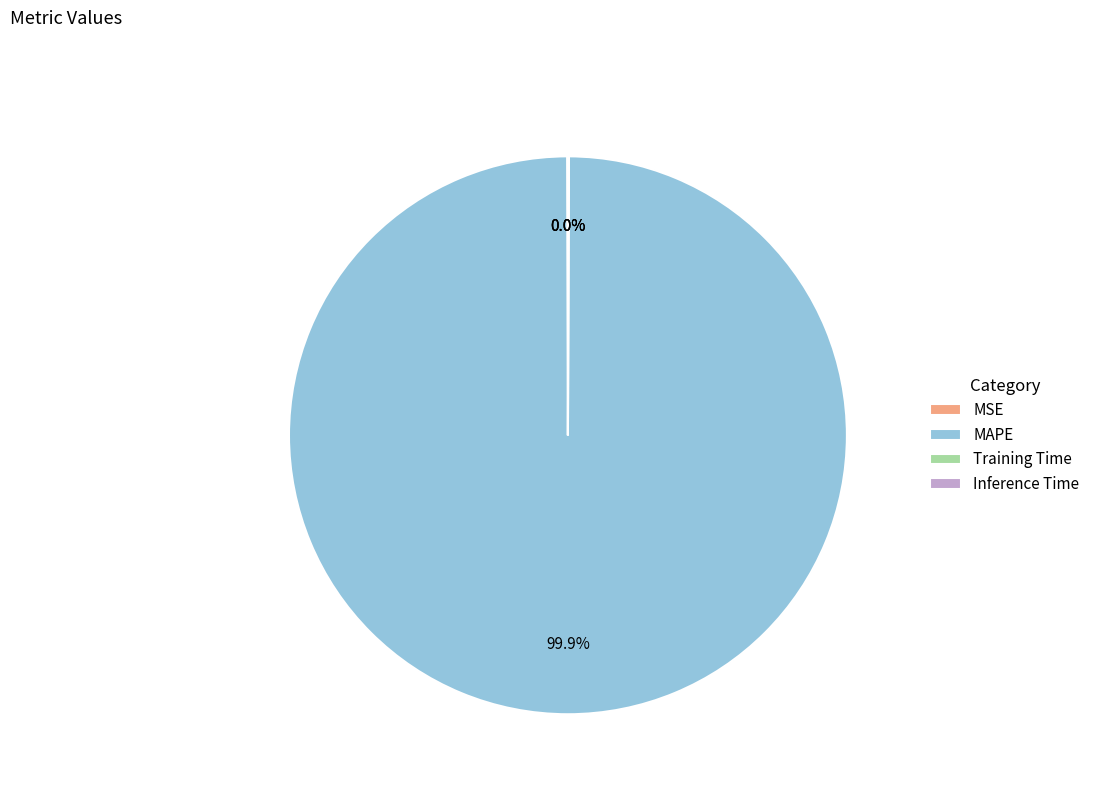

Does any single category account for the majority?

Yes